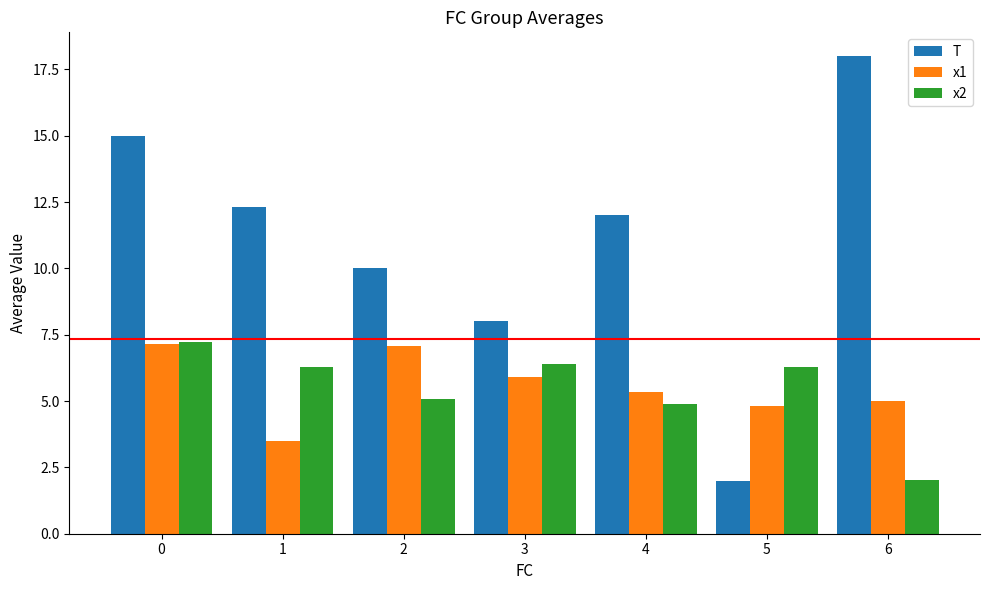

What is the value of the T bar at the 7th from the left?

18.0